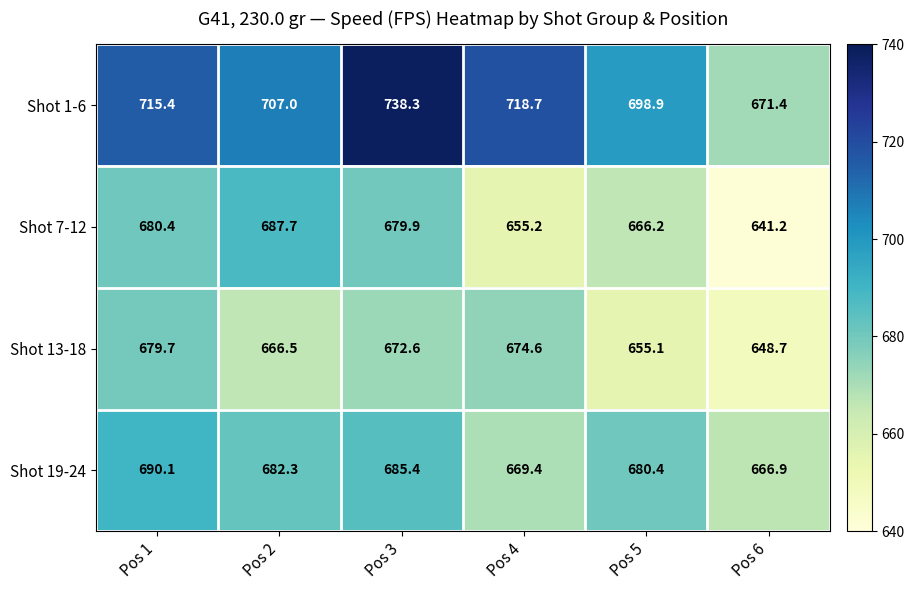

The Shot 1-6 series shows 715.4 at Pos 1. True or false?

True